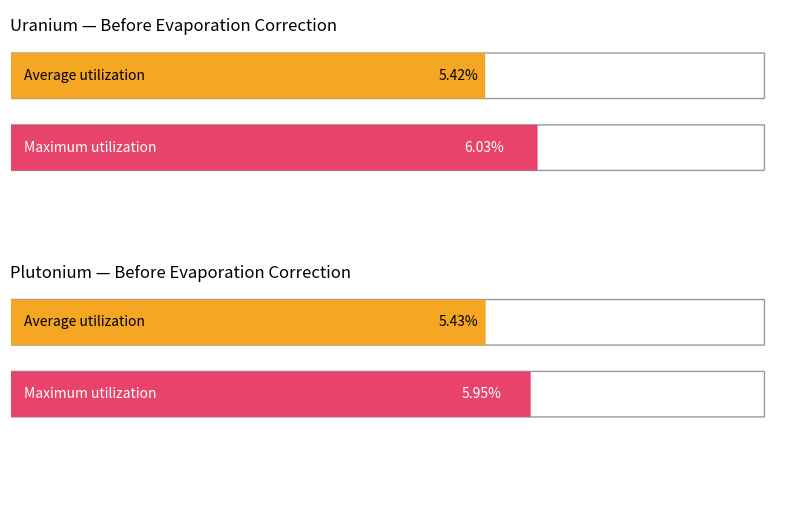

Count the number of data series in this chart.

2